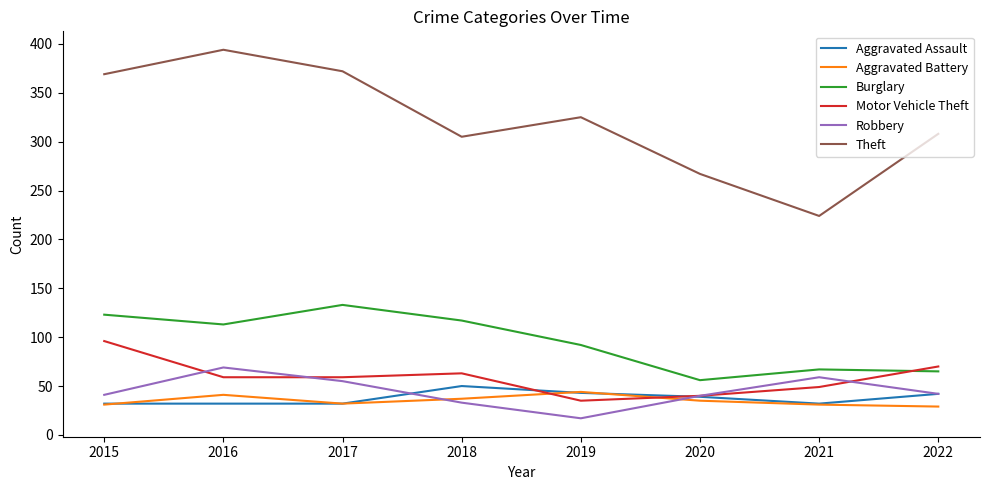

What are all the series names shown in the legend?

Aggravated Assault, Aggravated Battery, Burglary, Motor Vehicle Theft, Robbery, Theft